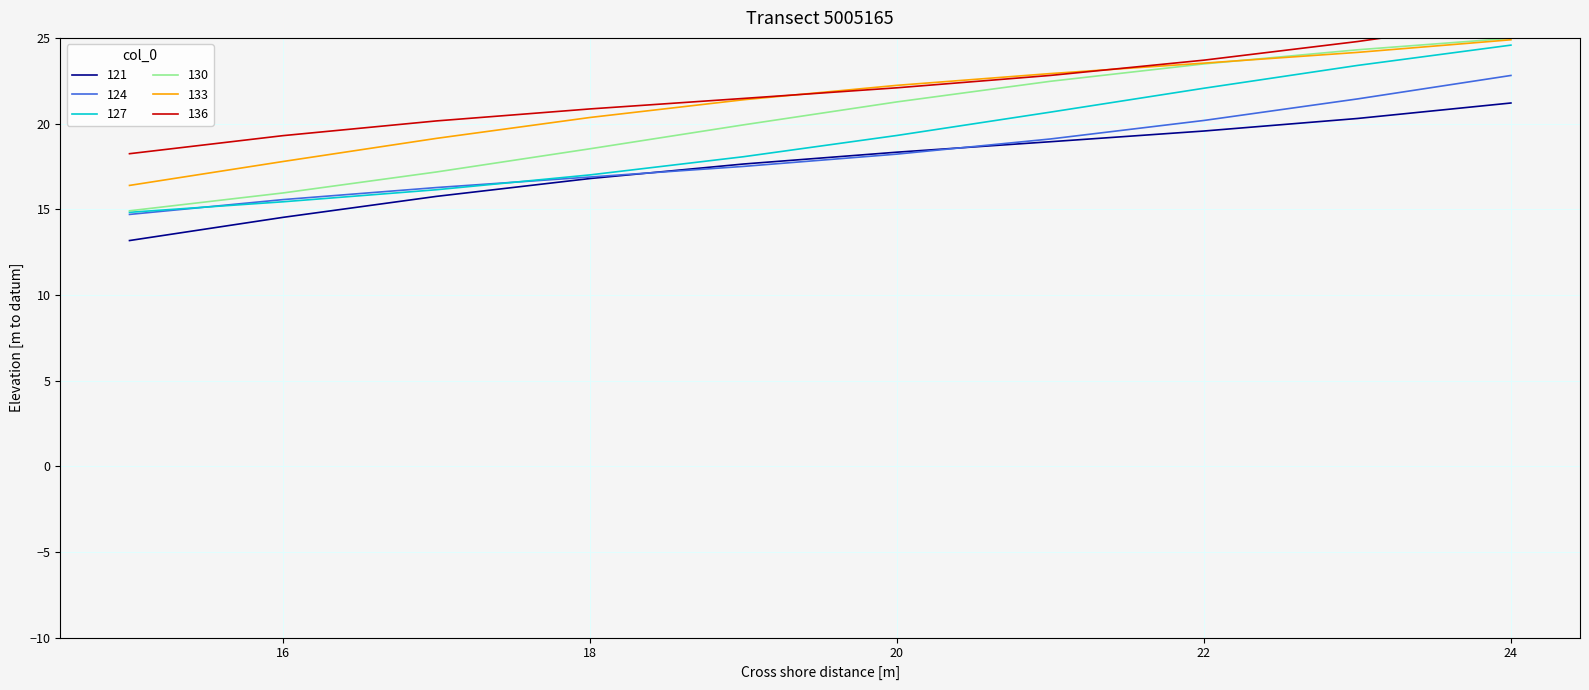

What is the maximum value for 121?

21.2